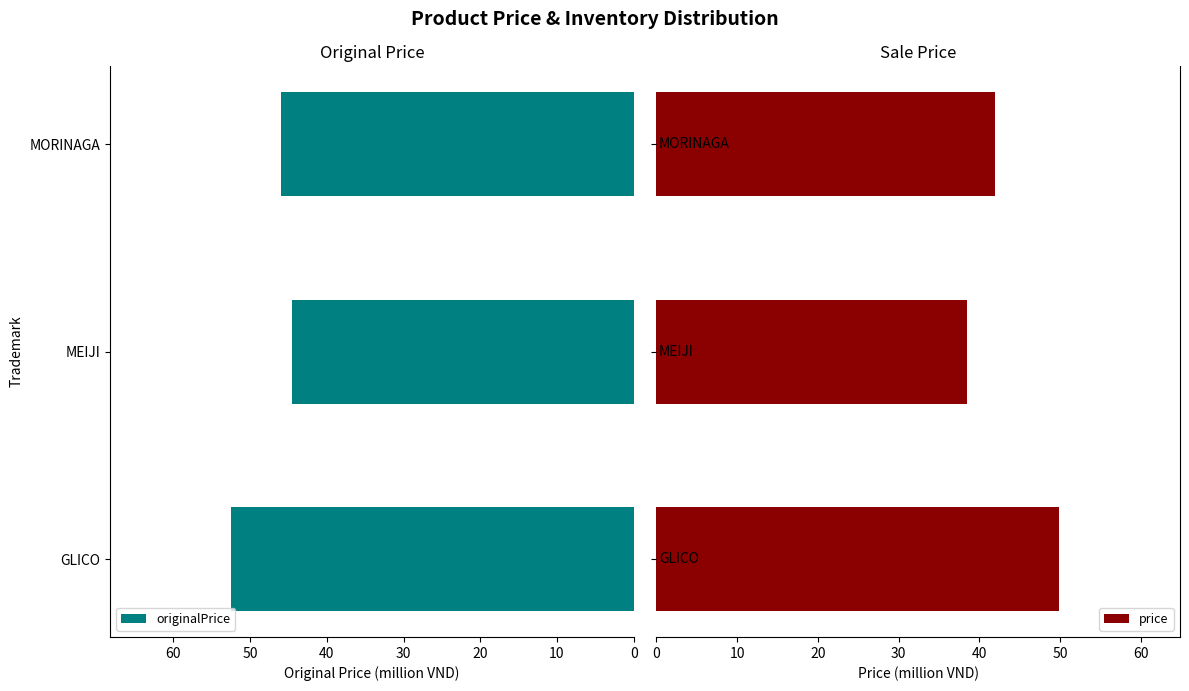

List the series in order of their peak value, highest first.

originalPrice, price